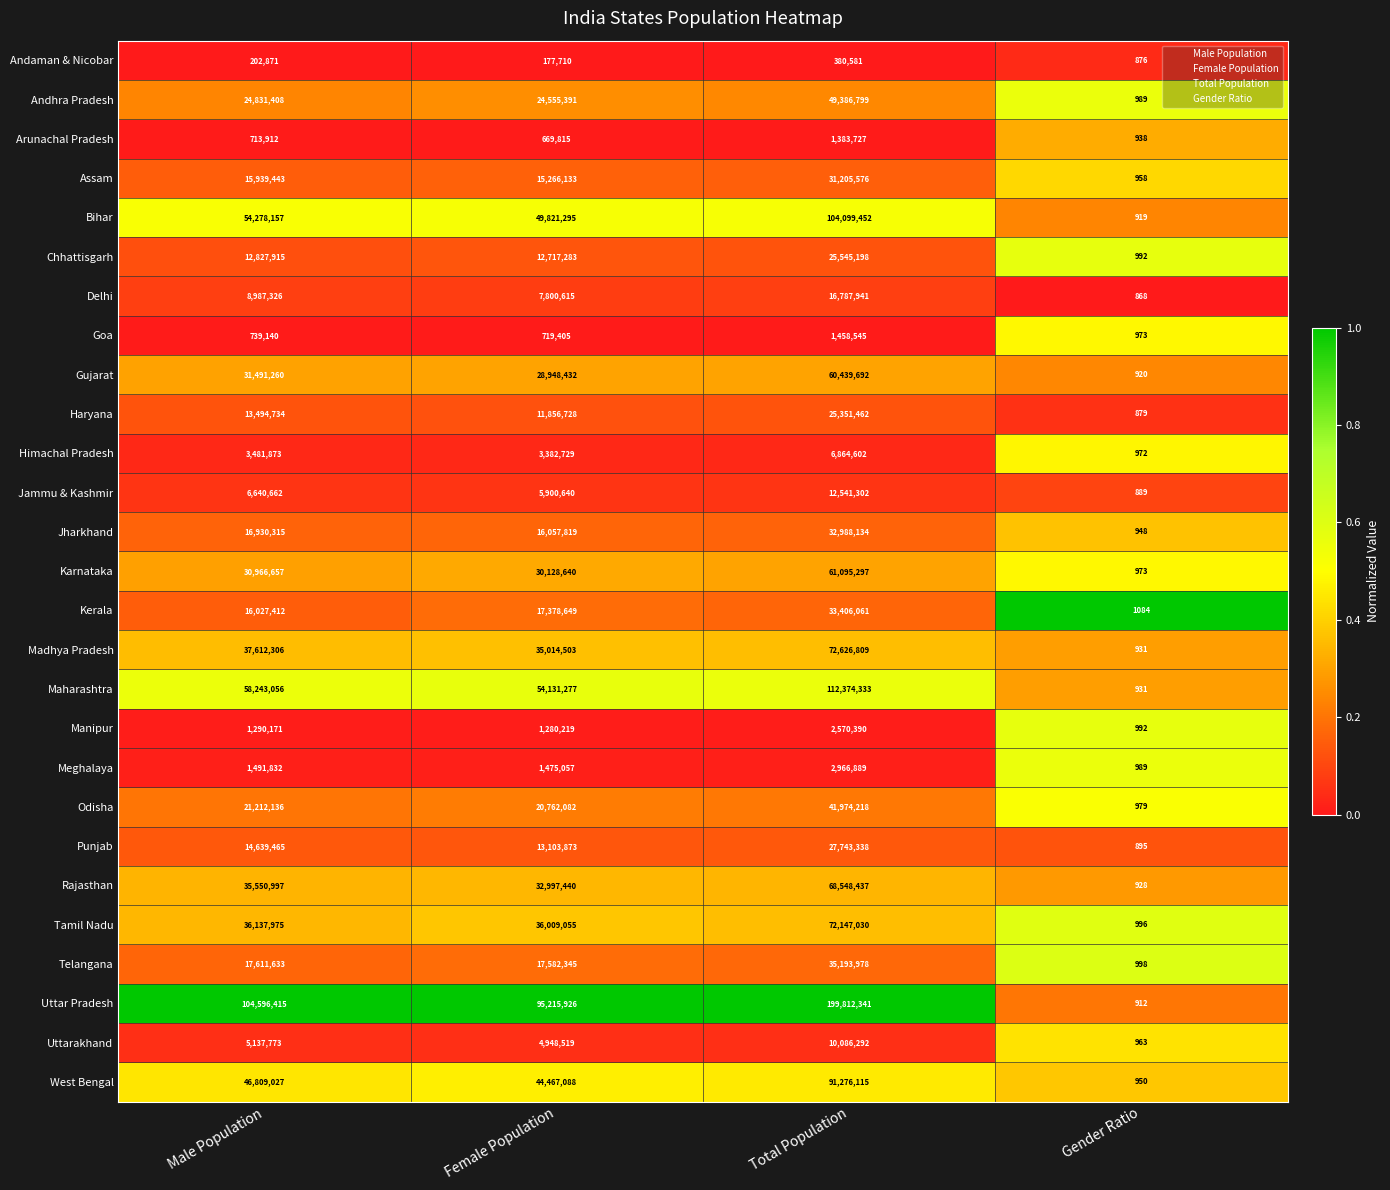

How many series are shown in this chart?

27